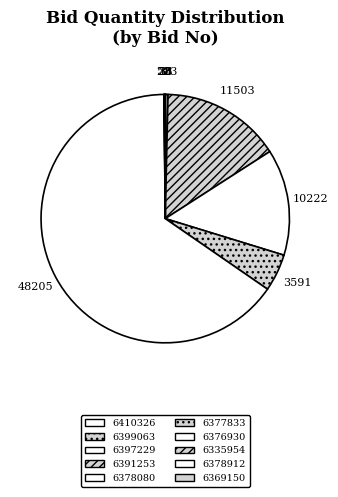

Count the number of slices in the pie.

10